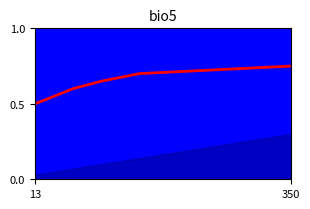

Does the chart display data point markers on the line(s)?

No